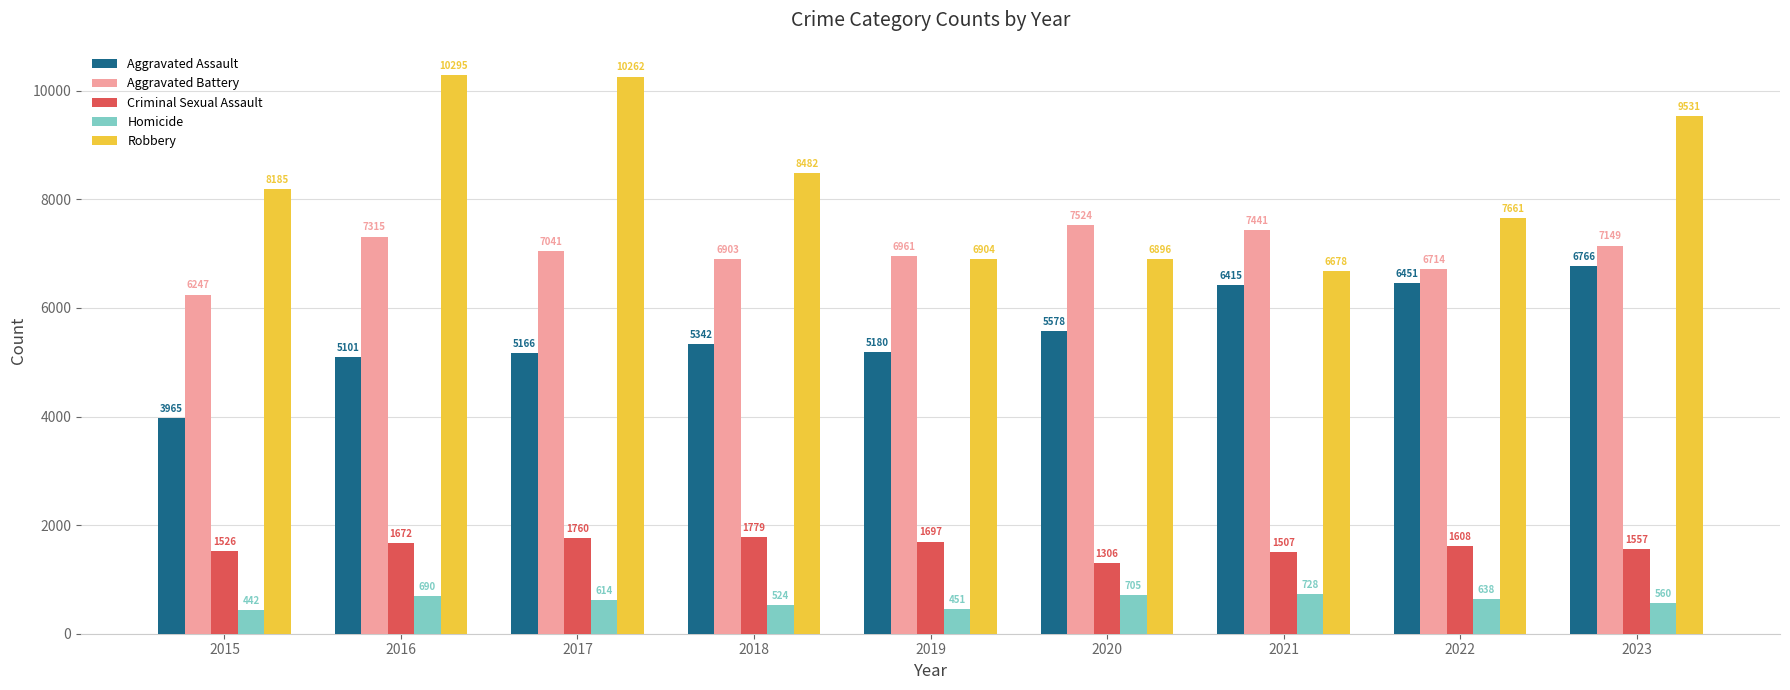

What is the average value of the Homicide series?

595